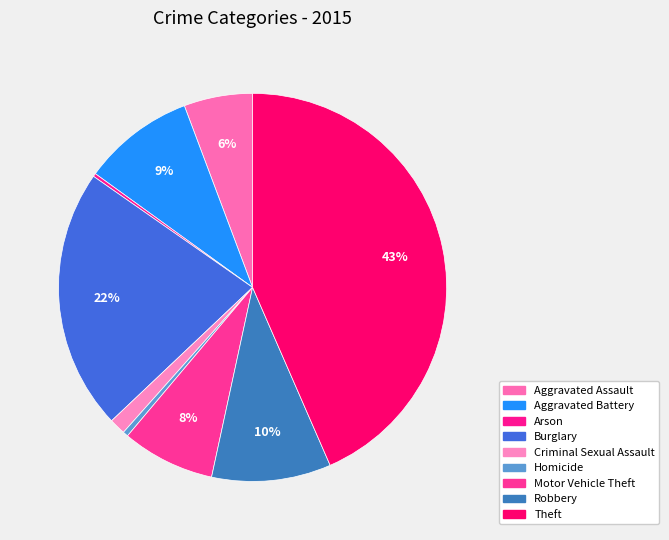

What is the smallest slice in the pie chart?

Arson